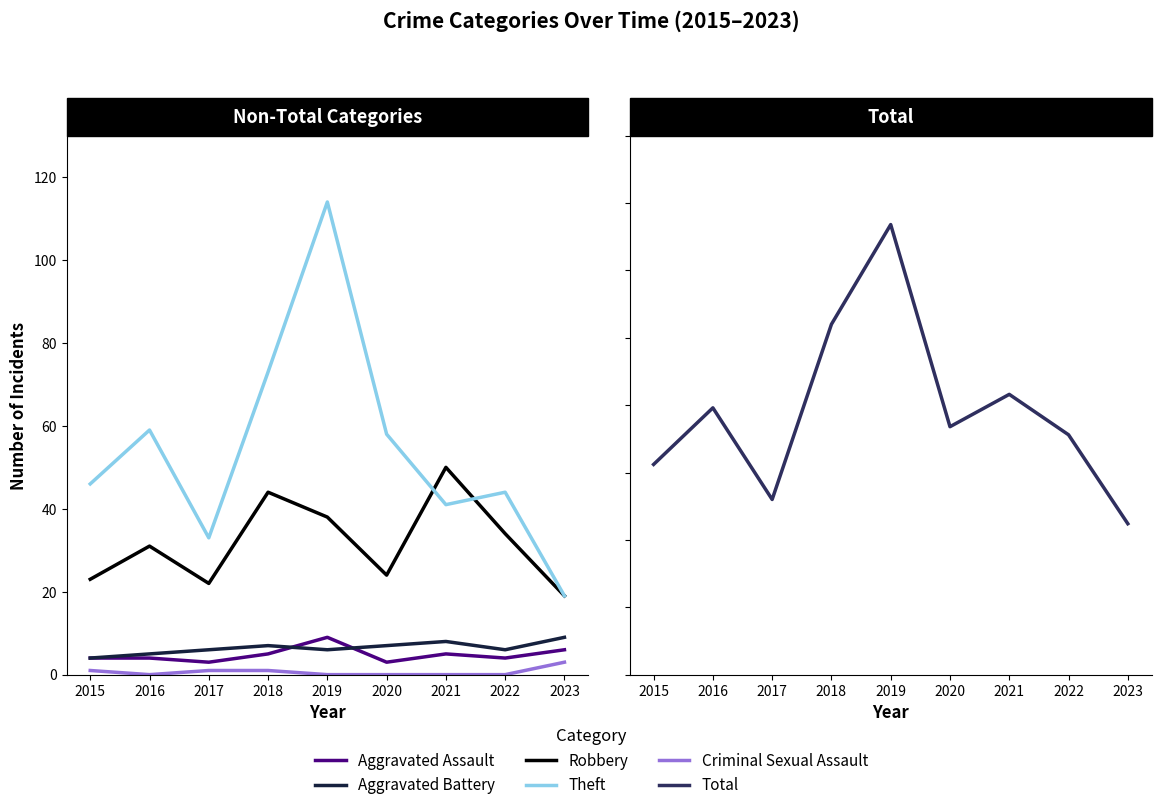

Count the number of categories in the chart.

9